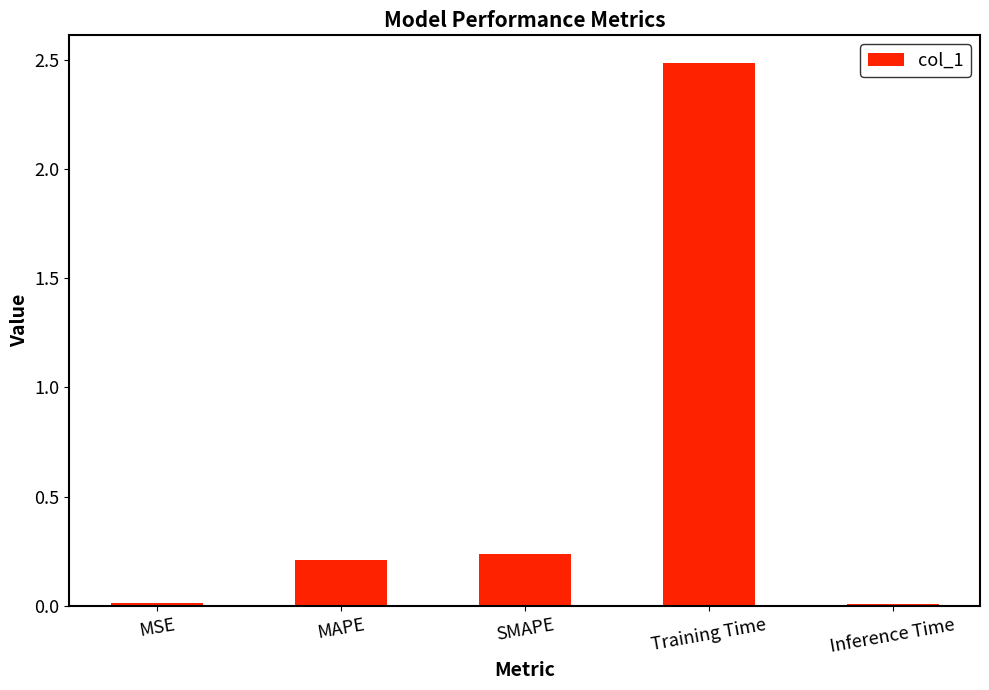

What is the greatest value displayed?

2.5